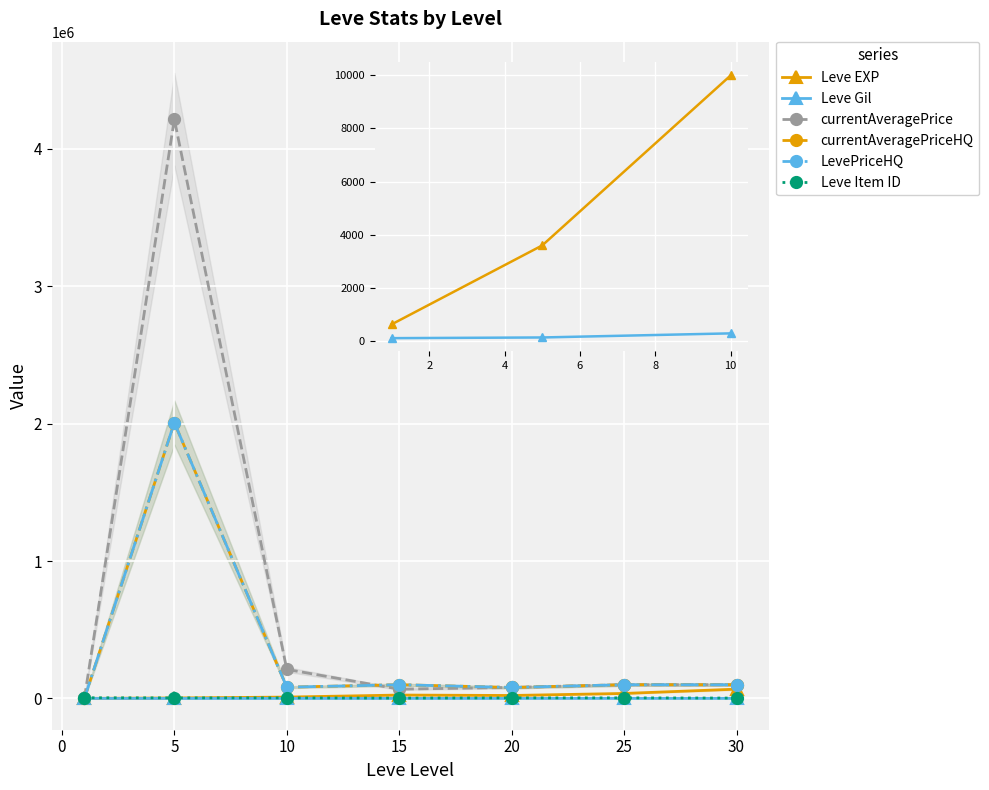

The value of Leve Item ID at 25 is 2737.0. True or false?

True